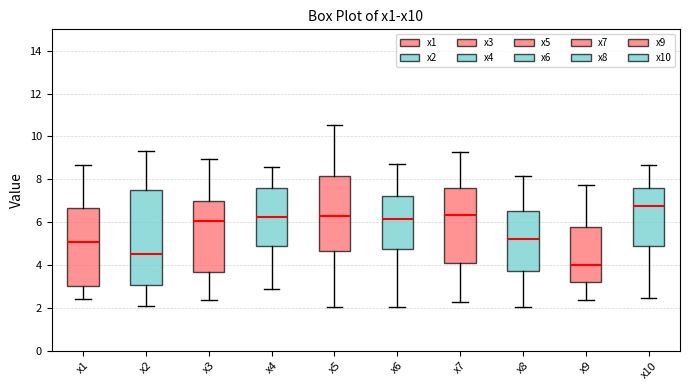

Comparing the boxes themselves (not the whiskers), which one is the tallest?

x2